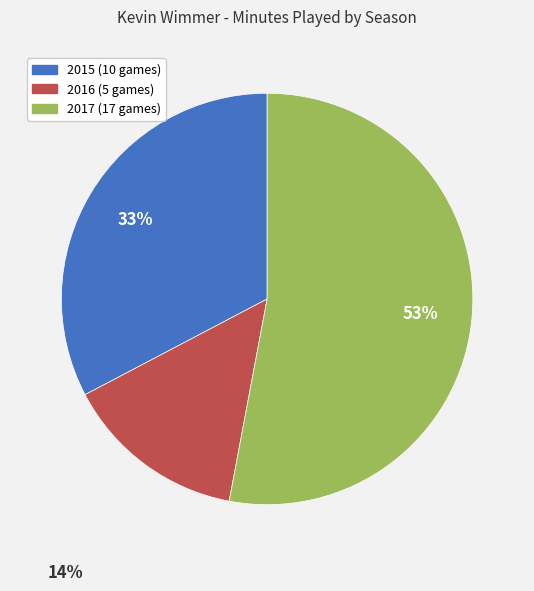

To the nearest percent, what percentage of the pie is 2016 (5 games)?

14%